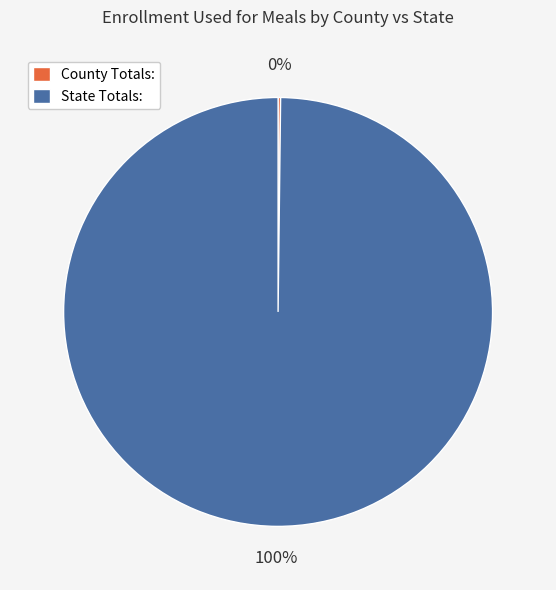

What percentage is the State Totals: slice, to the nearest percent?

100%